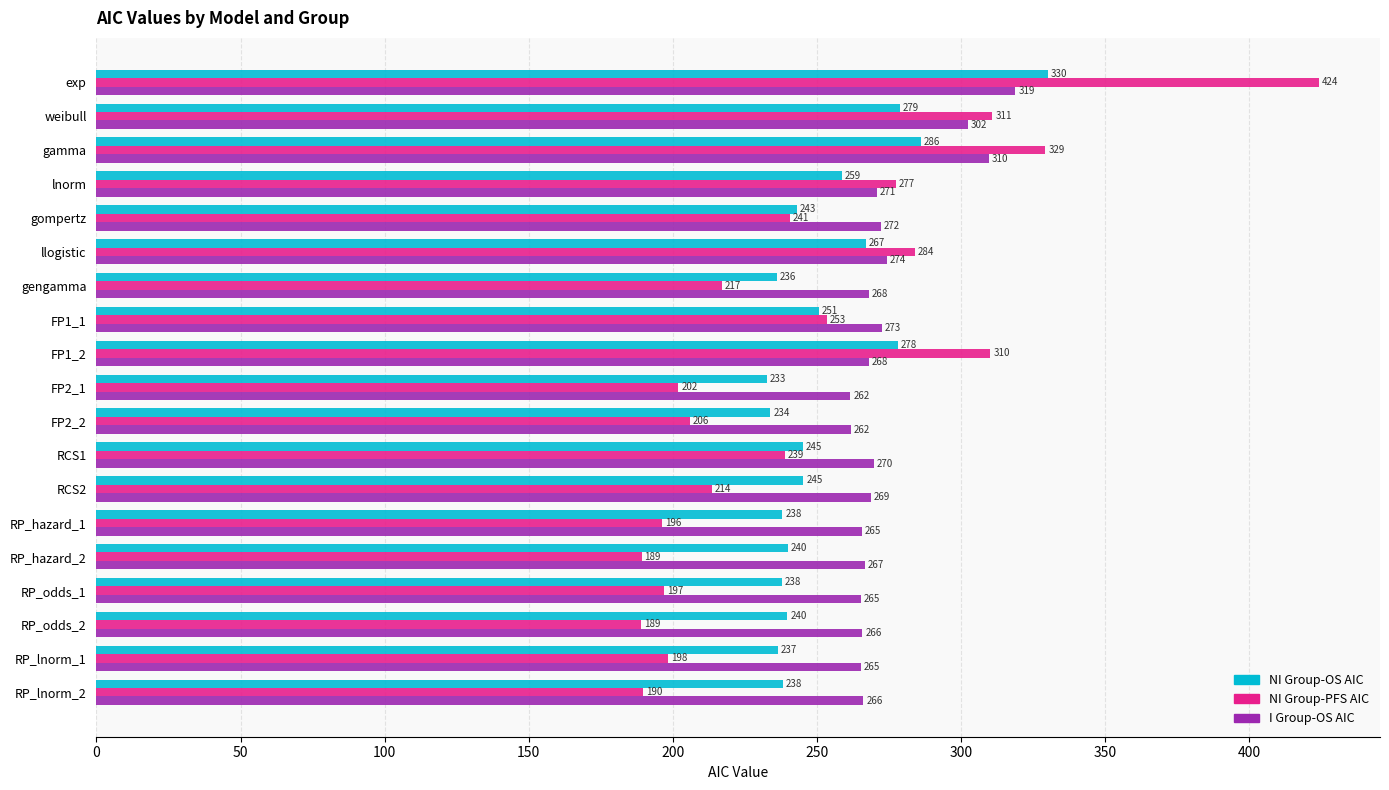

At which category is the sum across all series the highest?

exp